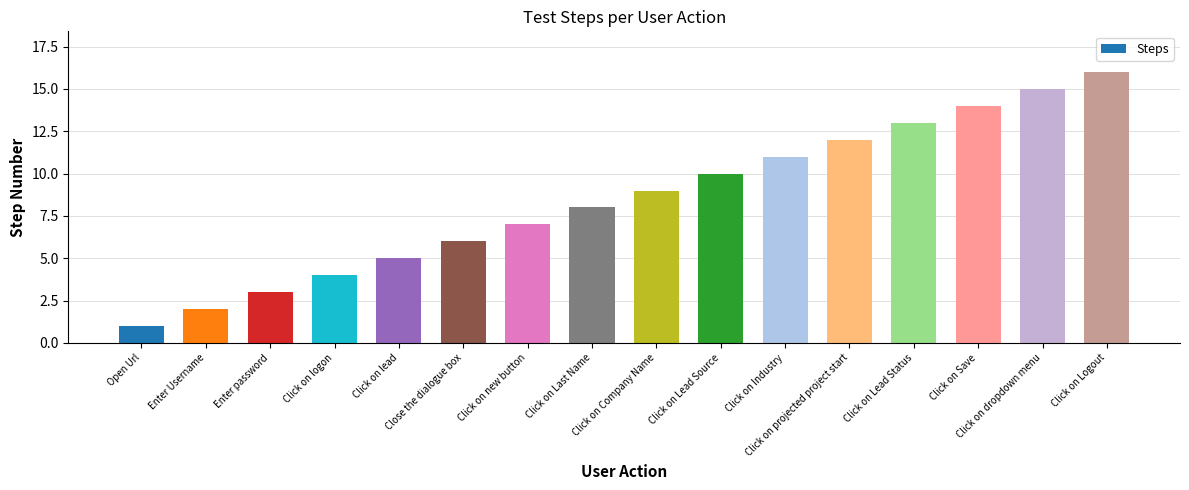

Does the chart contain any negative values?

No